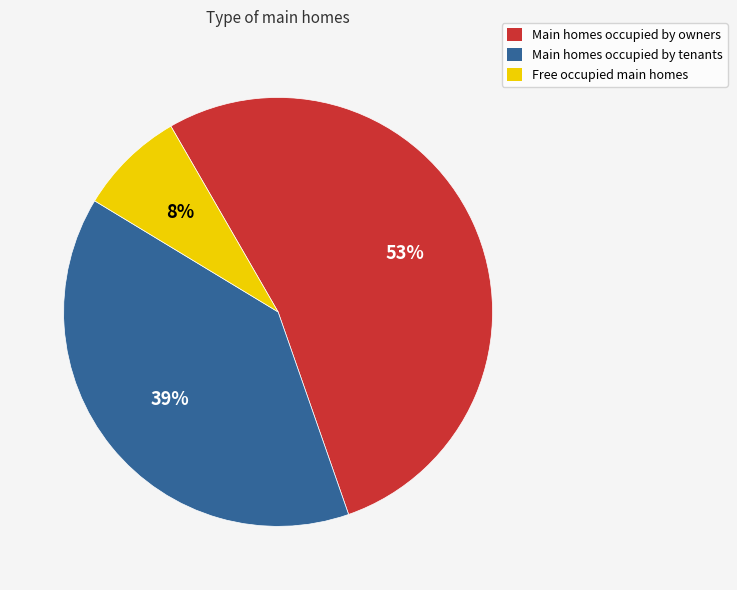

What percentage is the Main homes occupied by owners slice, to the nearest percent?

53%